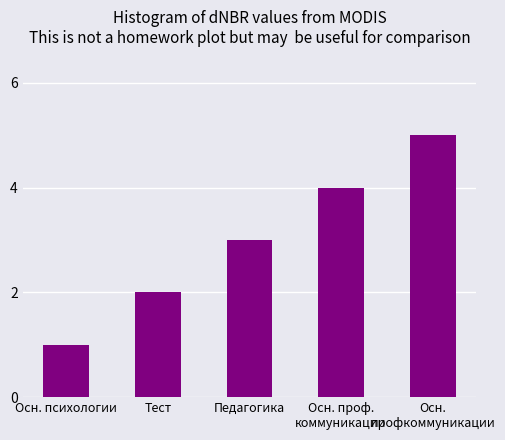

What is the difference between the maximum and minimum values?

4